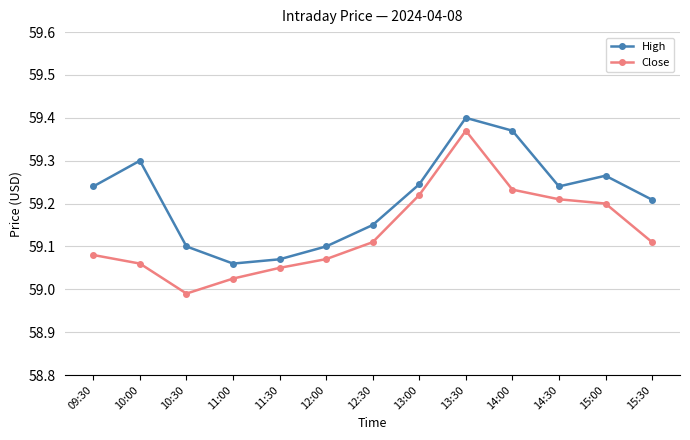

How many lines are shown in the chart?

2